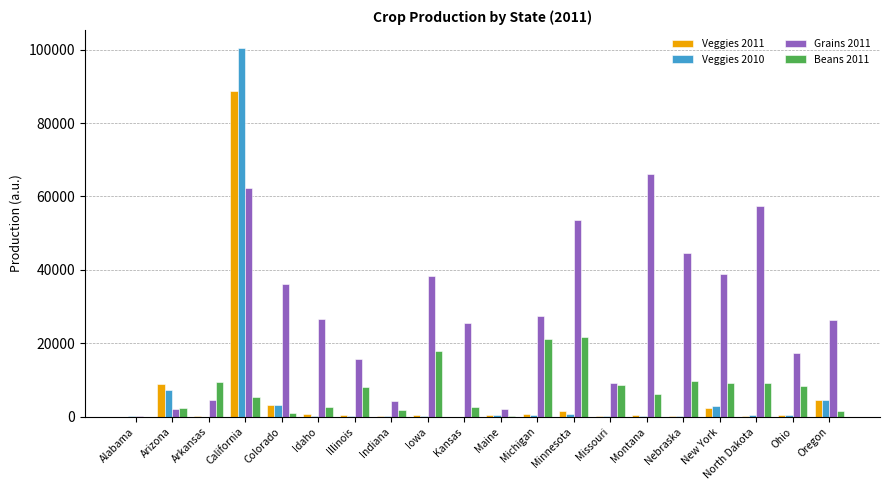

Is the value of Veggies 2011 at Oregon greater than the value of Grains 2011 at Montana?

No